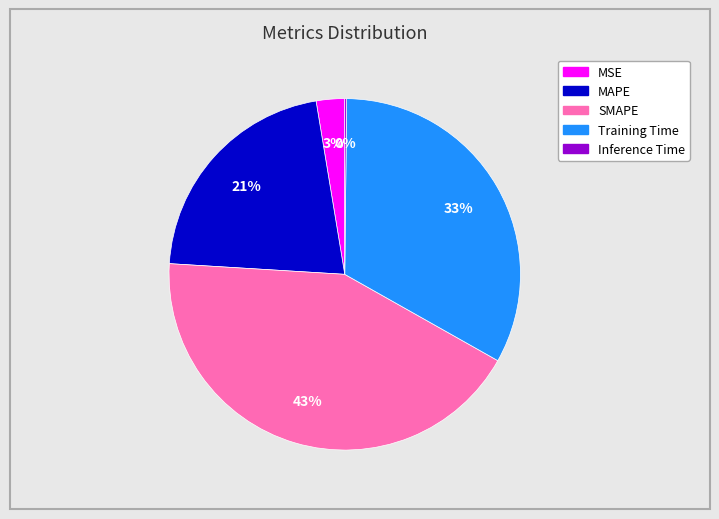

Which slice is the largest?

SMAPE